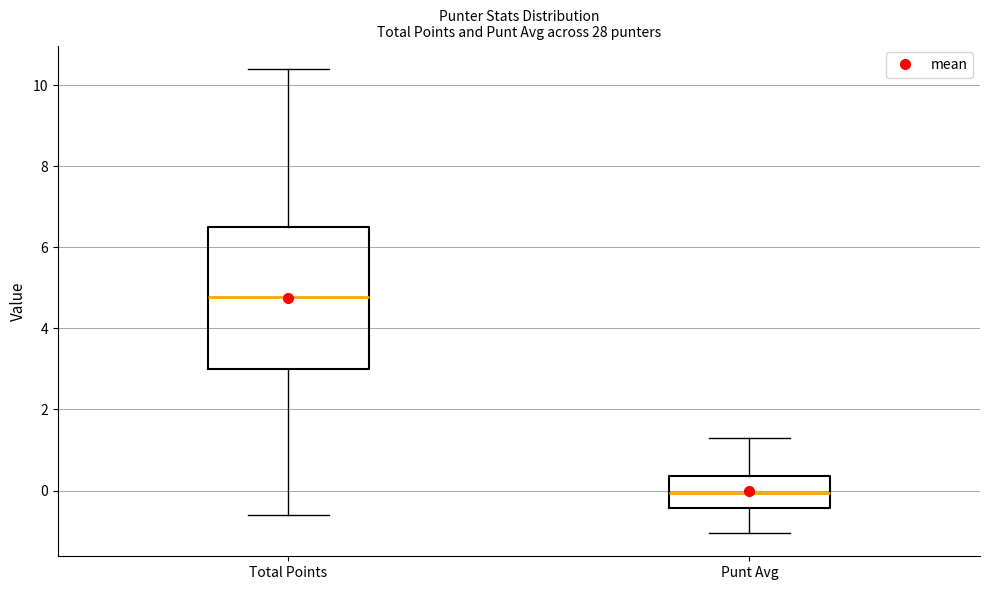

Comparing the boxes themselves (not the whiskers), which one is the tallest?

Total Points